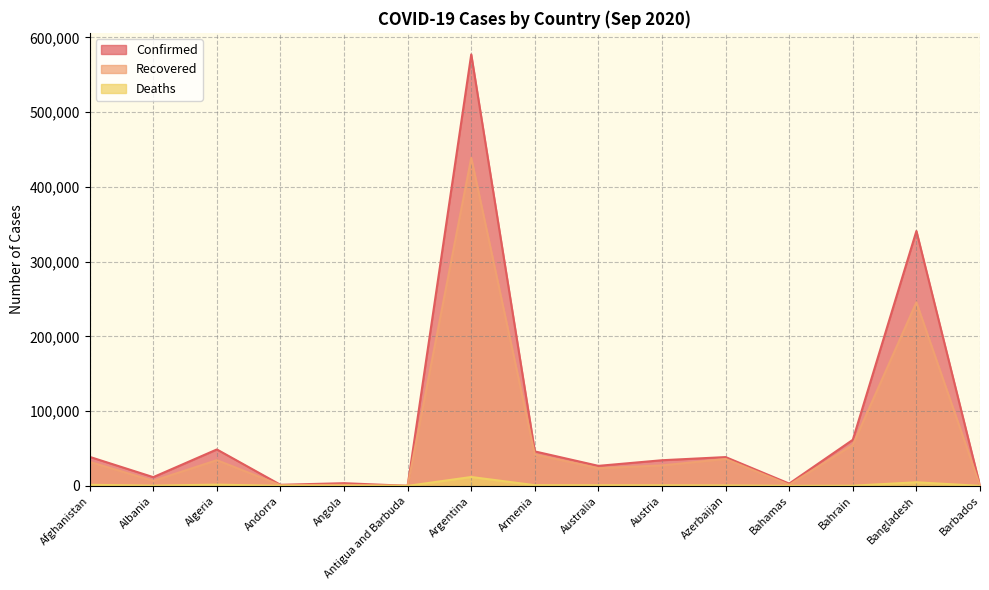

What is the greatest value displayed?

577338